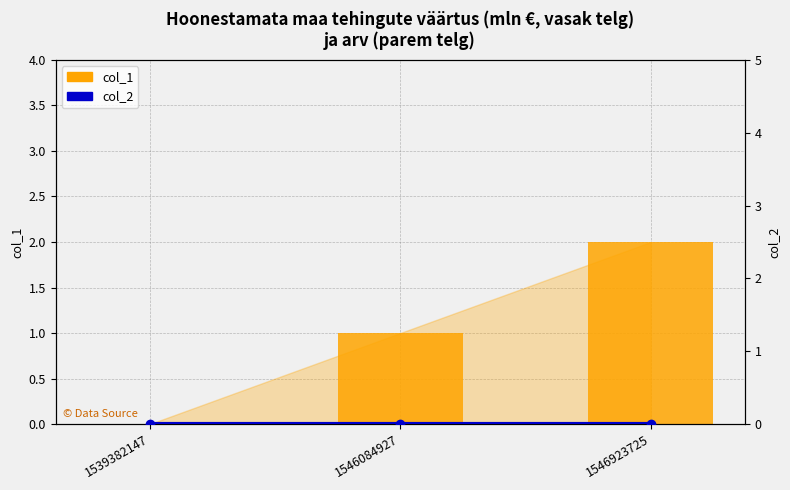

Rank the categories by col_1 value from highest to lowest.

1546923725, 1546084927, 1539382147